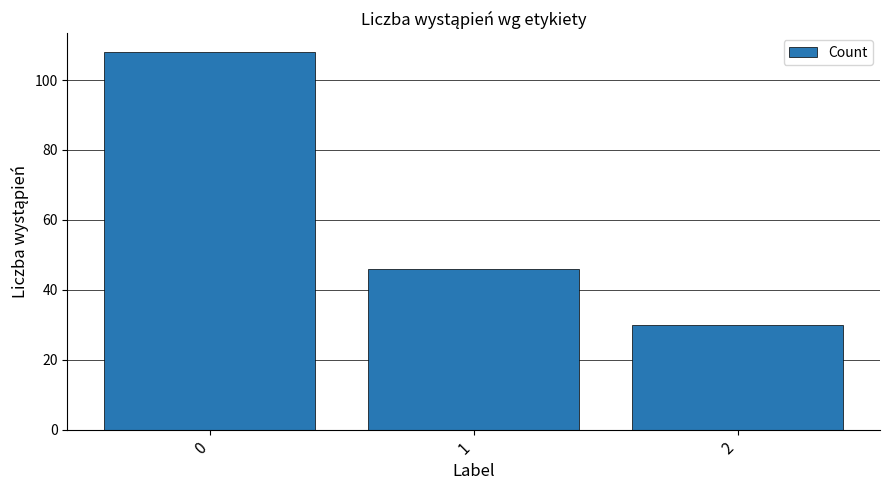

What is the value of the 3rd bar from the left?

30